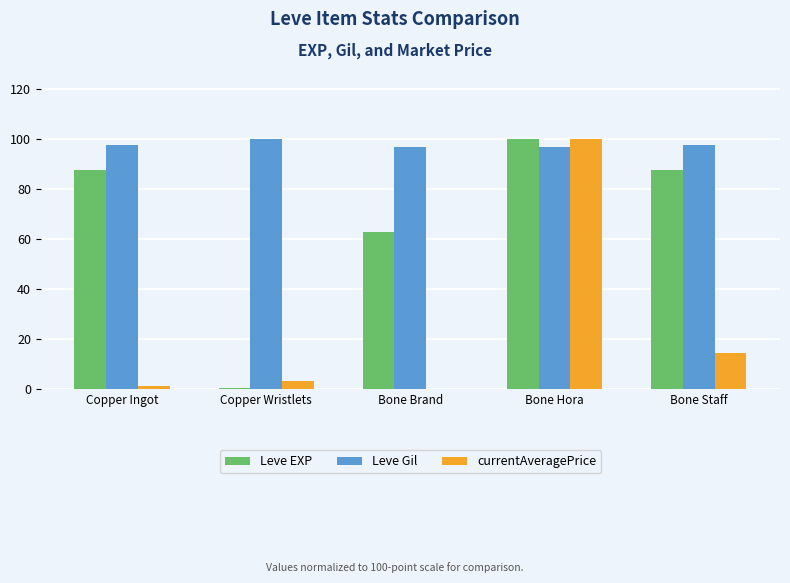

What is the total value across all series at Bone Staff?

199.2